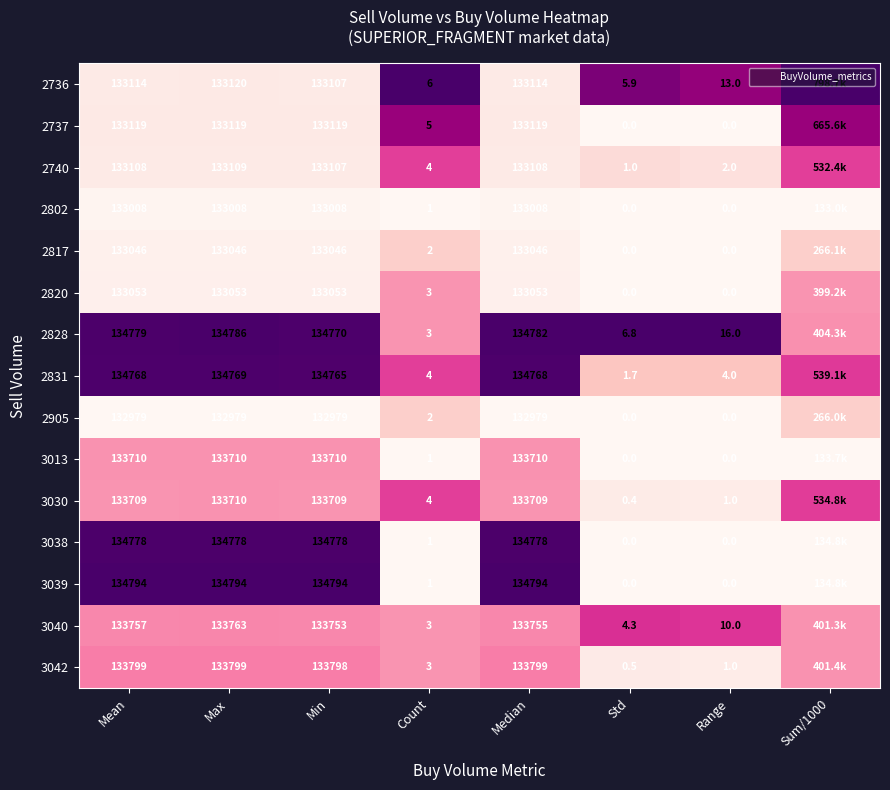

How many categories are shown in the chart?

8